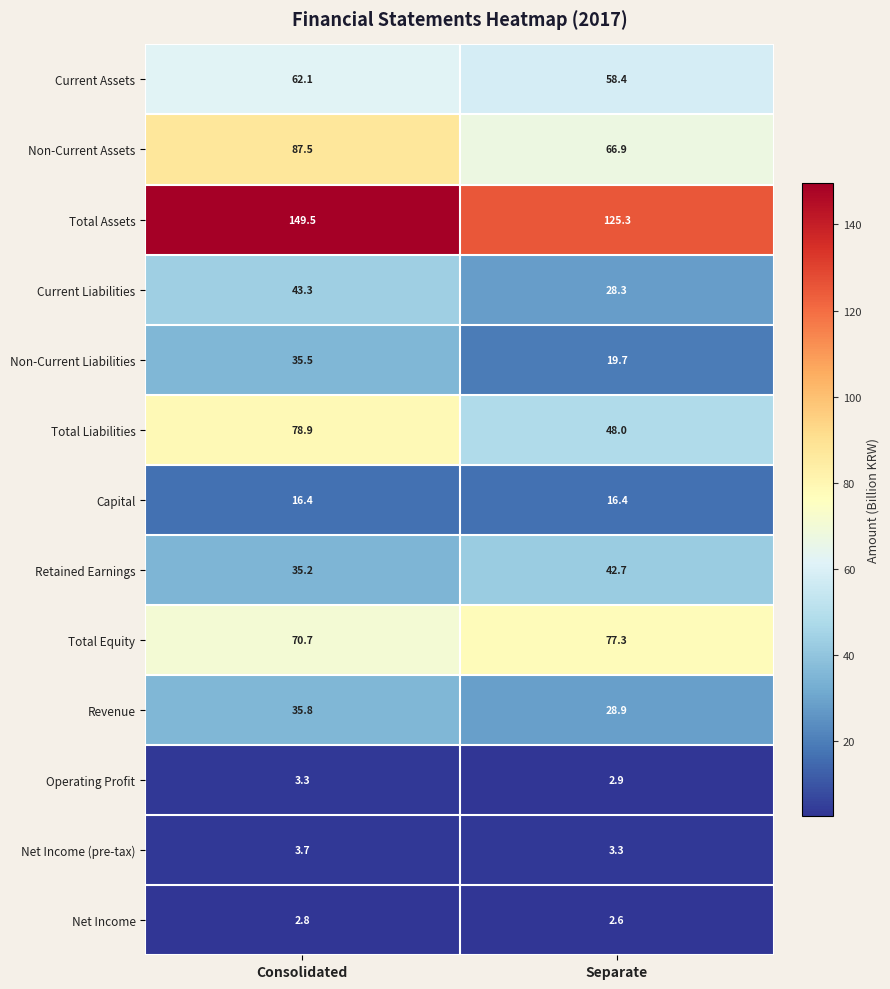

At which label does Non-Current Assets first exceed 87?

Consolidated